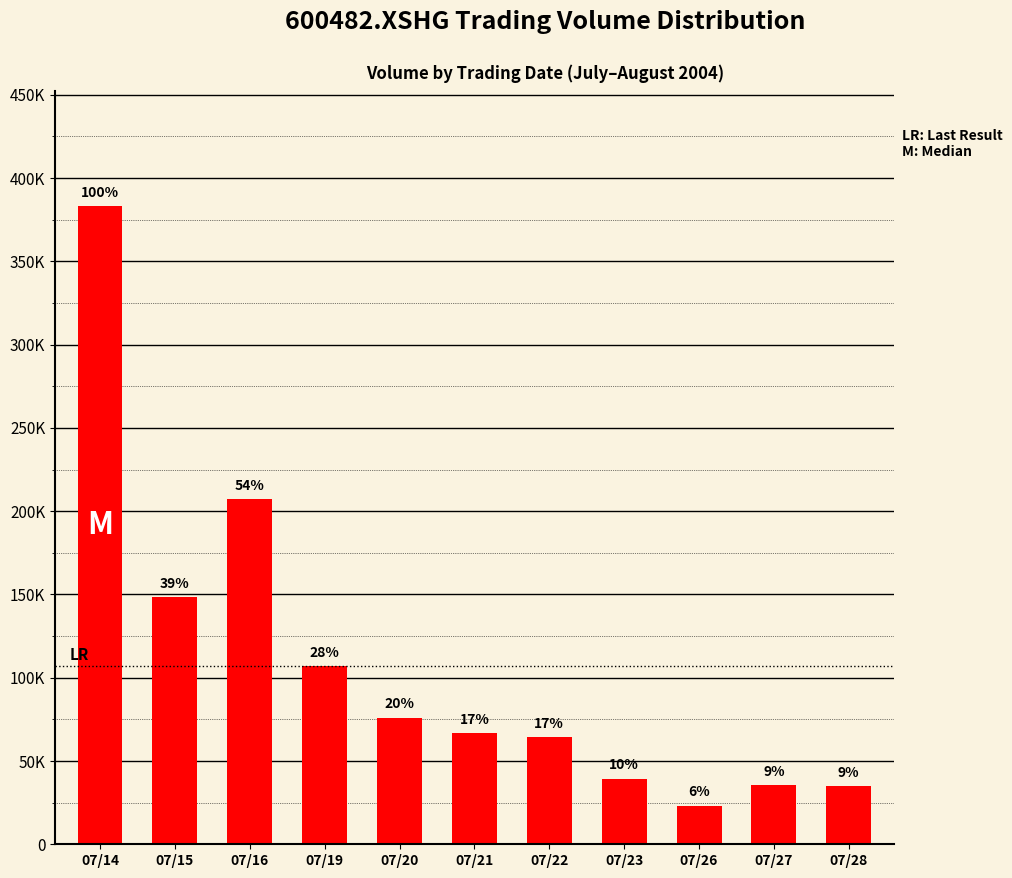

Are the bars horizontal?

No